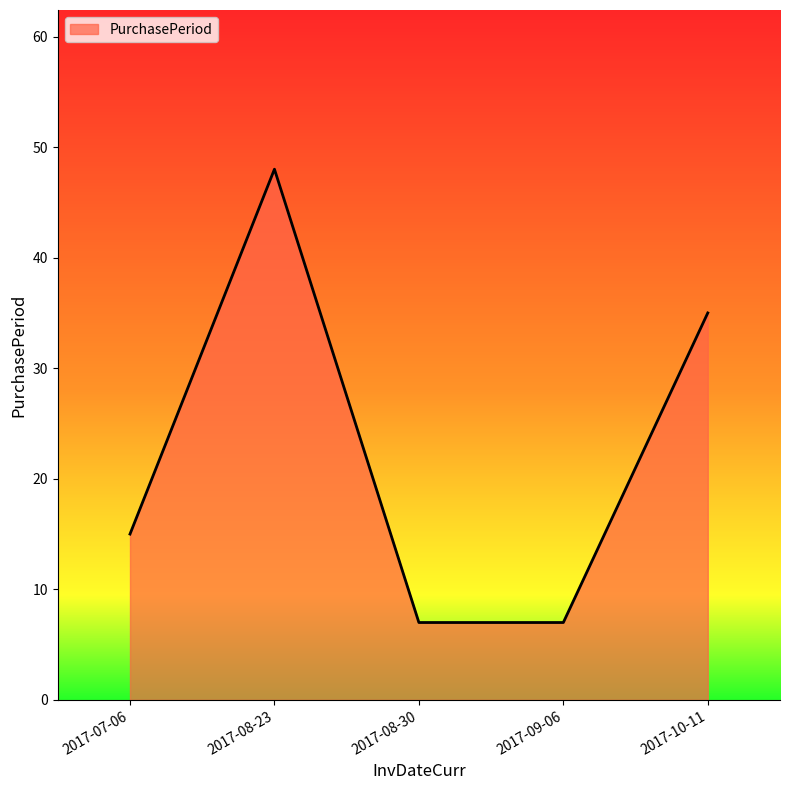

How many interior local peaks (higher than both neighbors) does the data have?

1